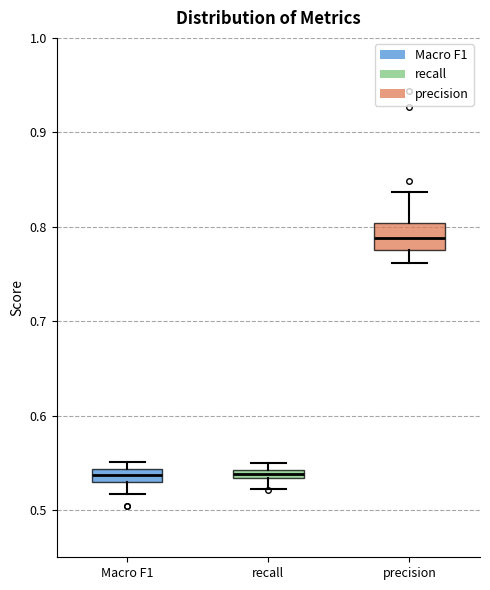

Which box's median line is the highest?

precision